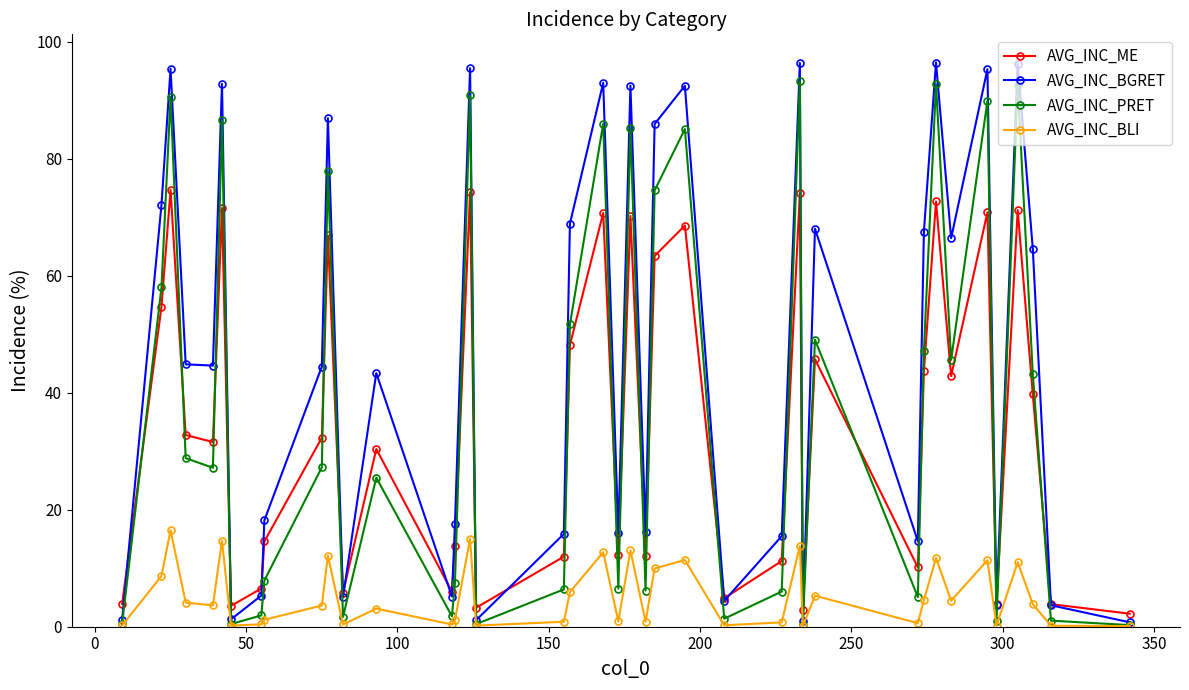

What is the value of the AVG_INC_BGRET point at the 13th from the left?

43.4